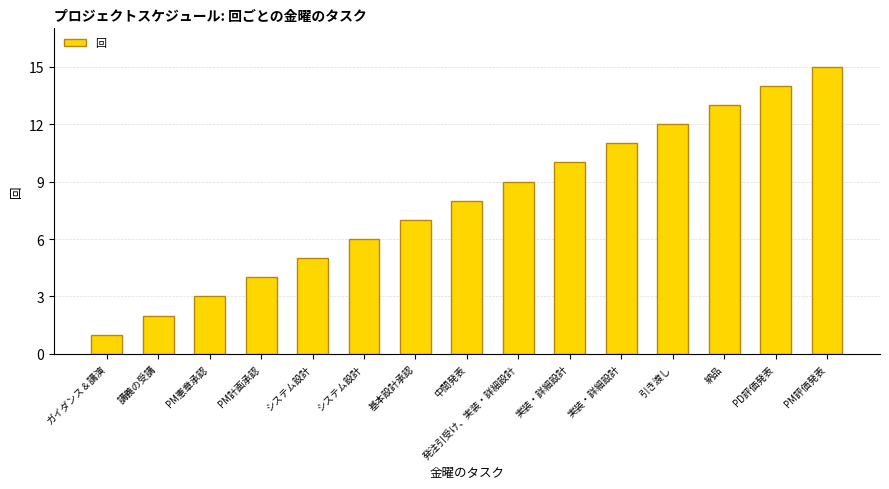

Count the number of categories in the chart.

15